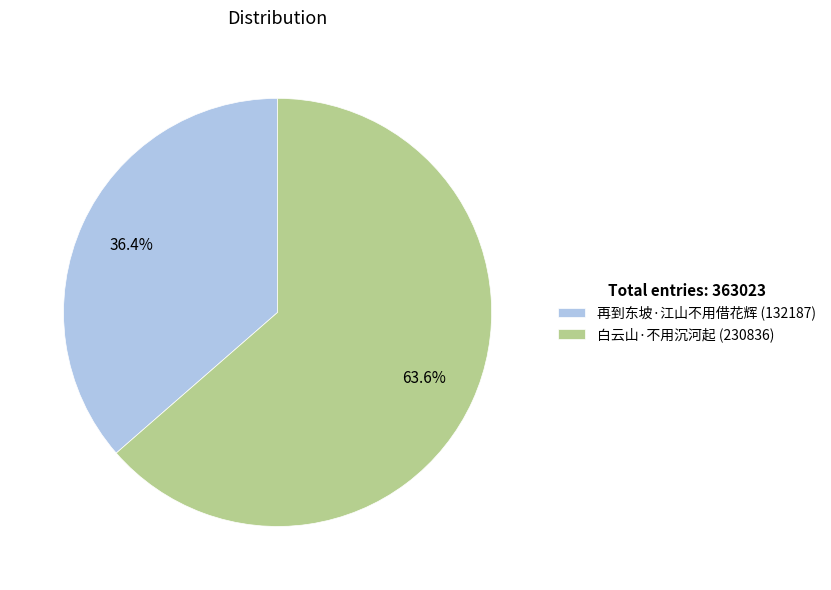

Combined, do 白云山·不用沉河起 and 再到东坡·江山不用借花辉 account for over 50%?

Yes